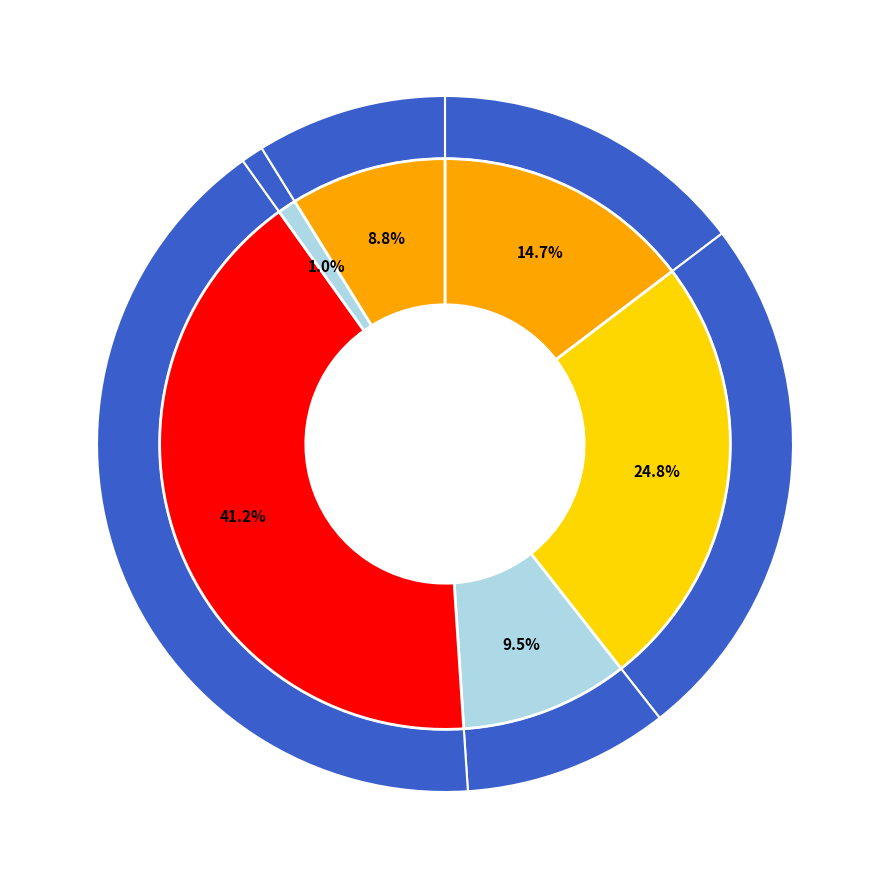

To the nearest percent, what portion does 乡情偶作·一帘疏雨夜清凉 represent?

10%